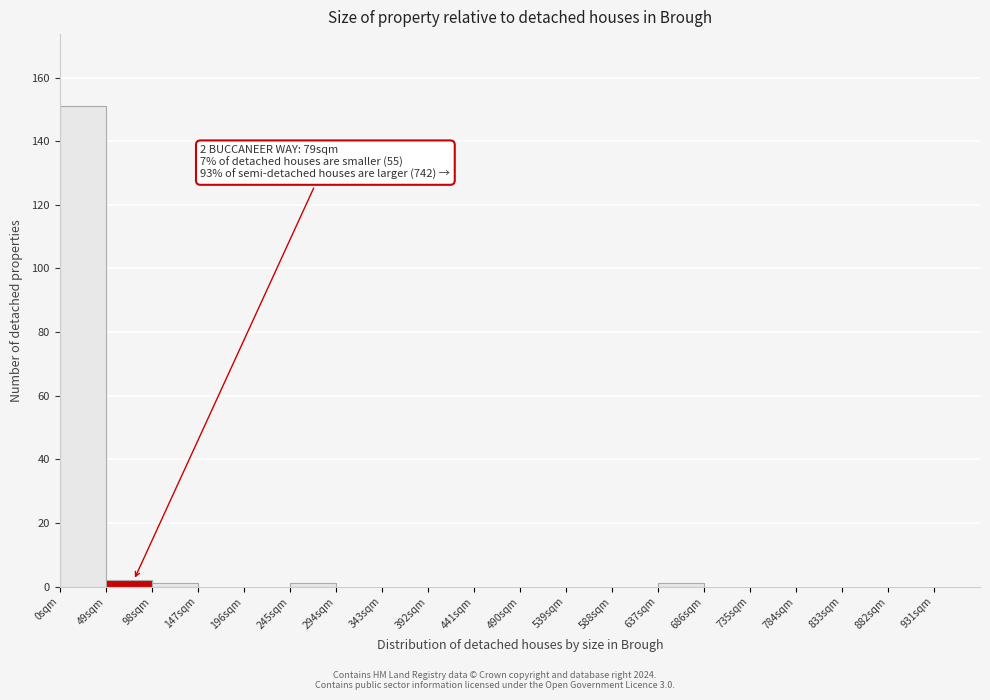

Over which range of the x-axis is the bar tallest?

0 to 49